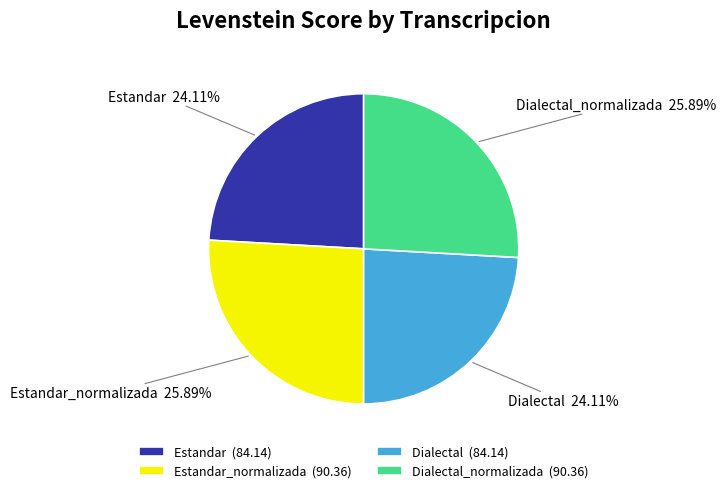

Is Dialectal_normalizada the majority of the pie?

No